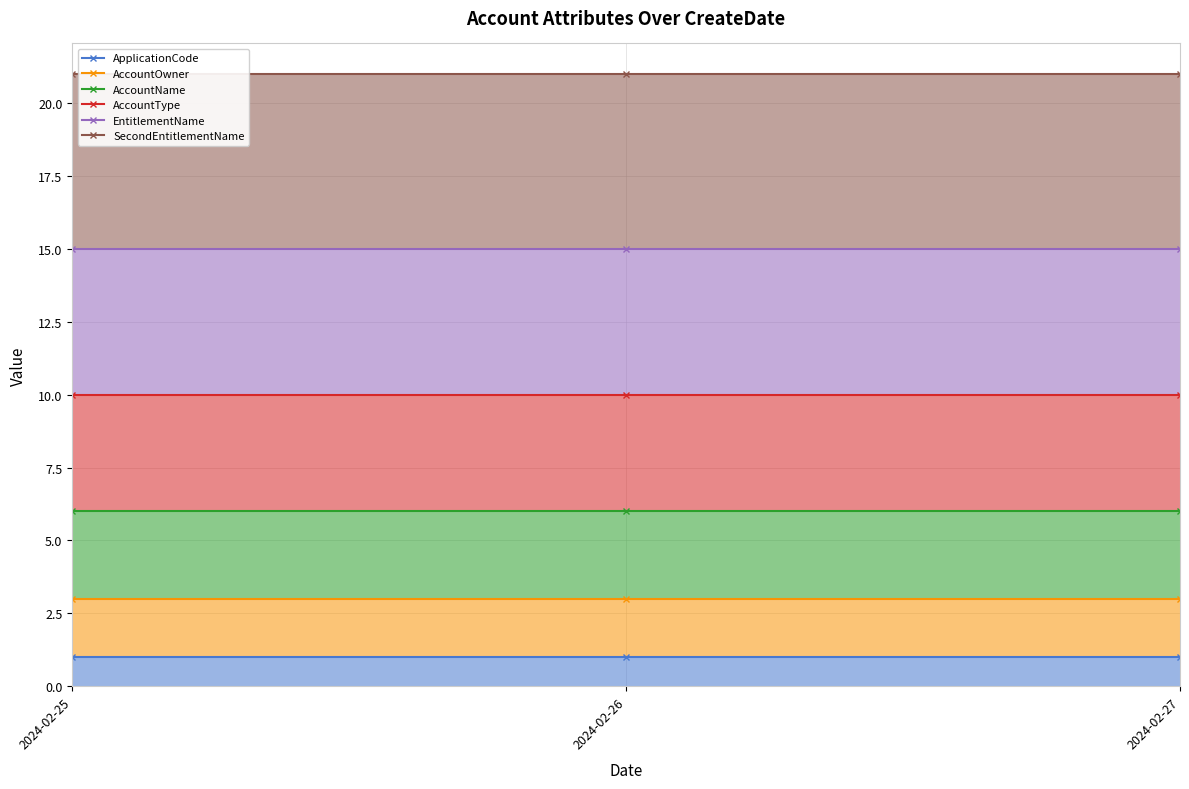

At how many categories does at least one series exceed 4?

3